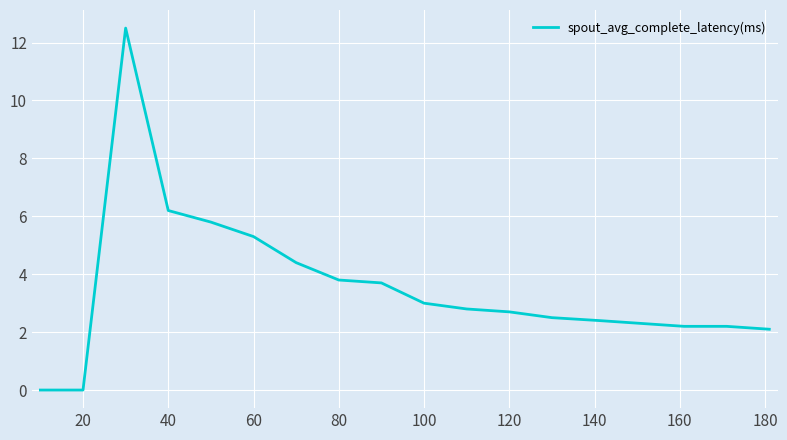

What is the difference between the maximum and minimum values?

12.5